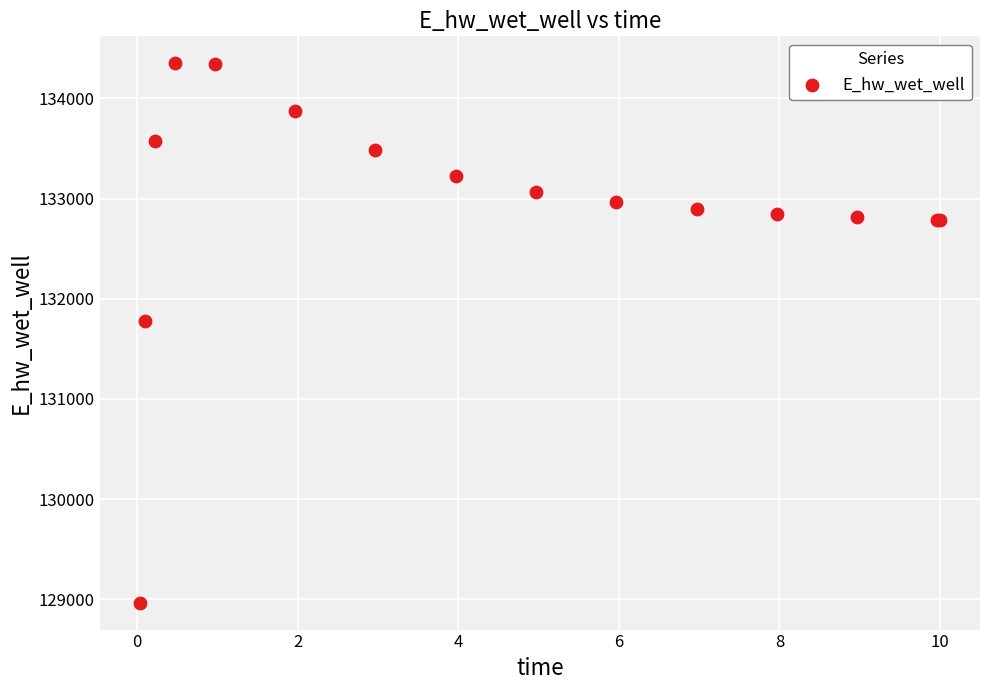

What Y value in the scatter plot is closest to 131658?

131774.7